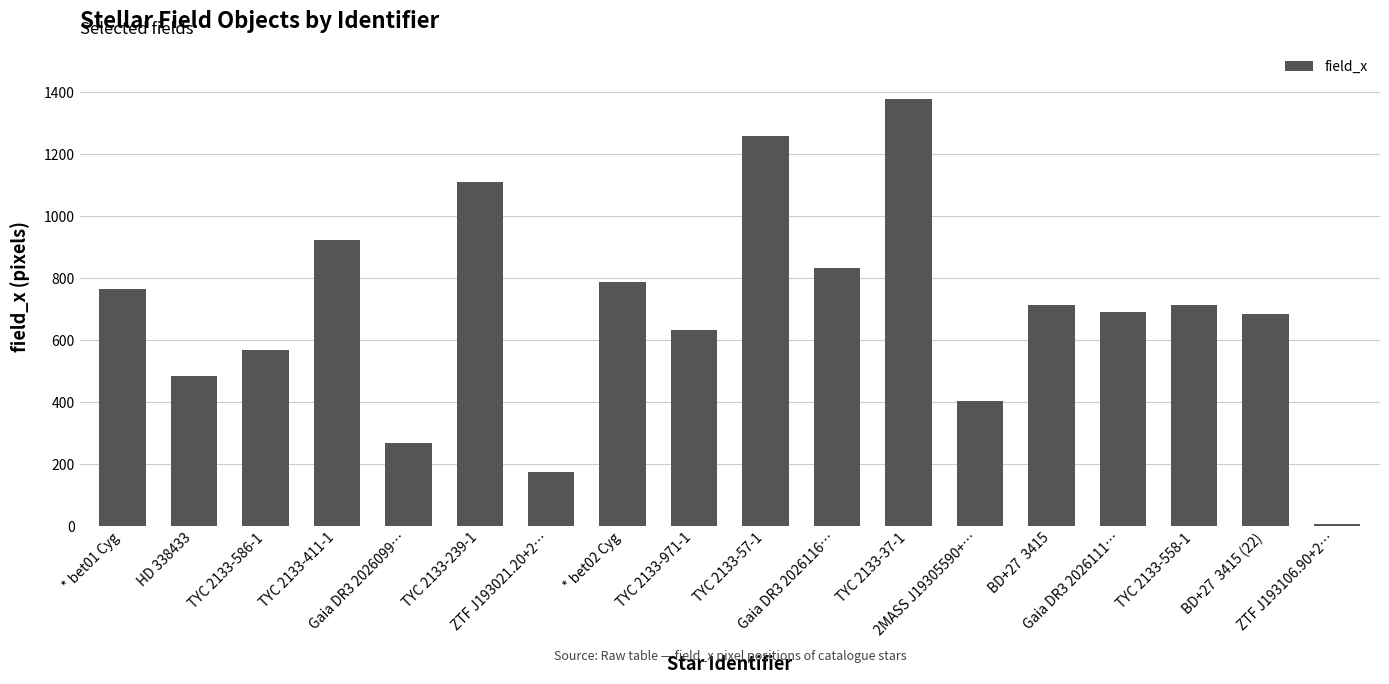

True or false: the data shows 713.0 at TYC 2133-558-1.

True